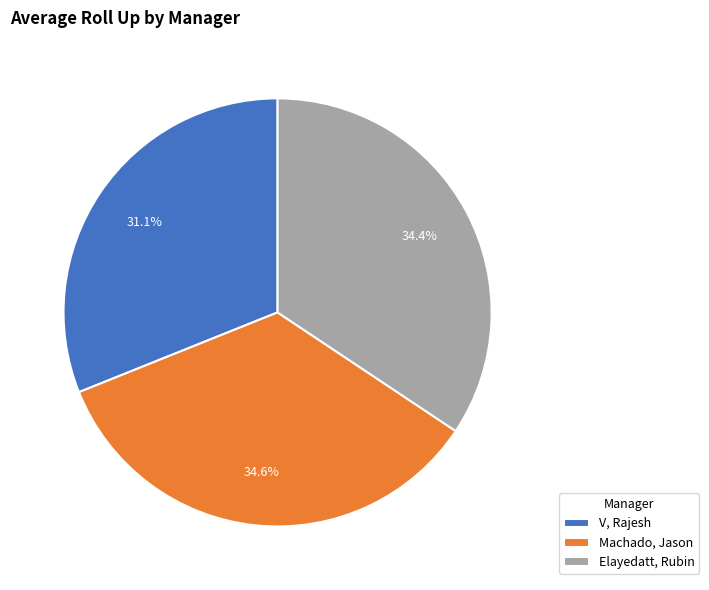

Which category has the smallest portion of the pie?

V, Rajesh